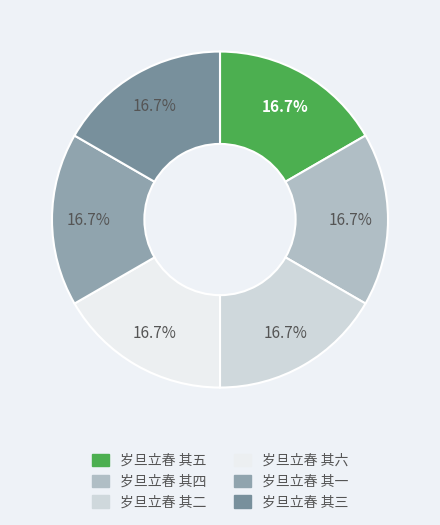

How much of the chart is everything except 岁旦立春 其六?

83.3%